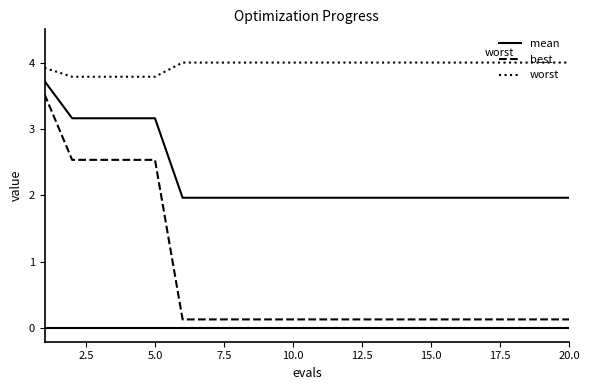

What is the maximum value shown in the chart?

4.0